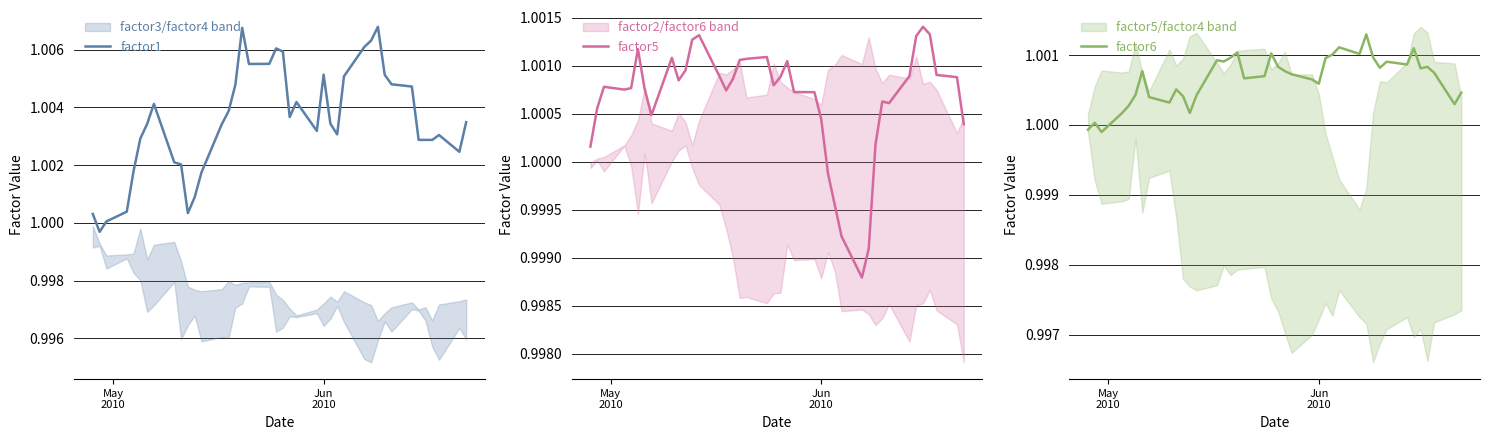

How many distinct data groups are displayed?

3